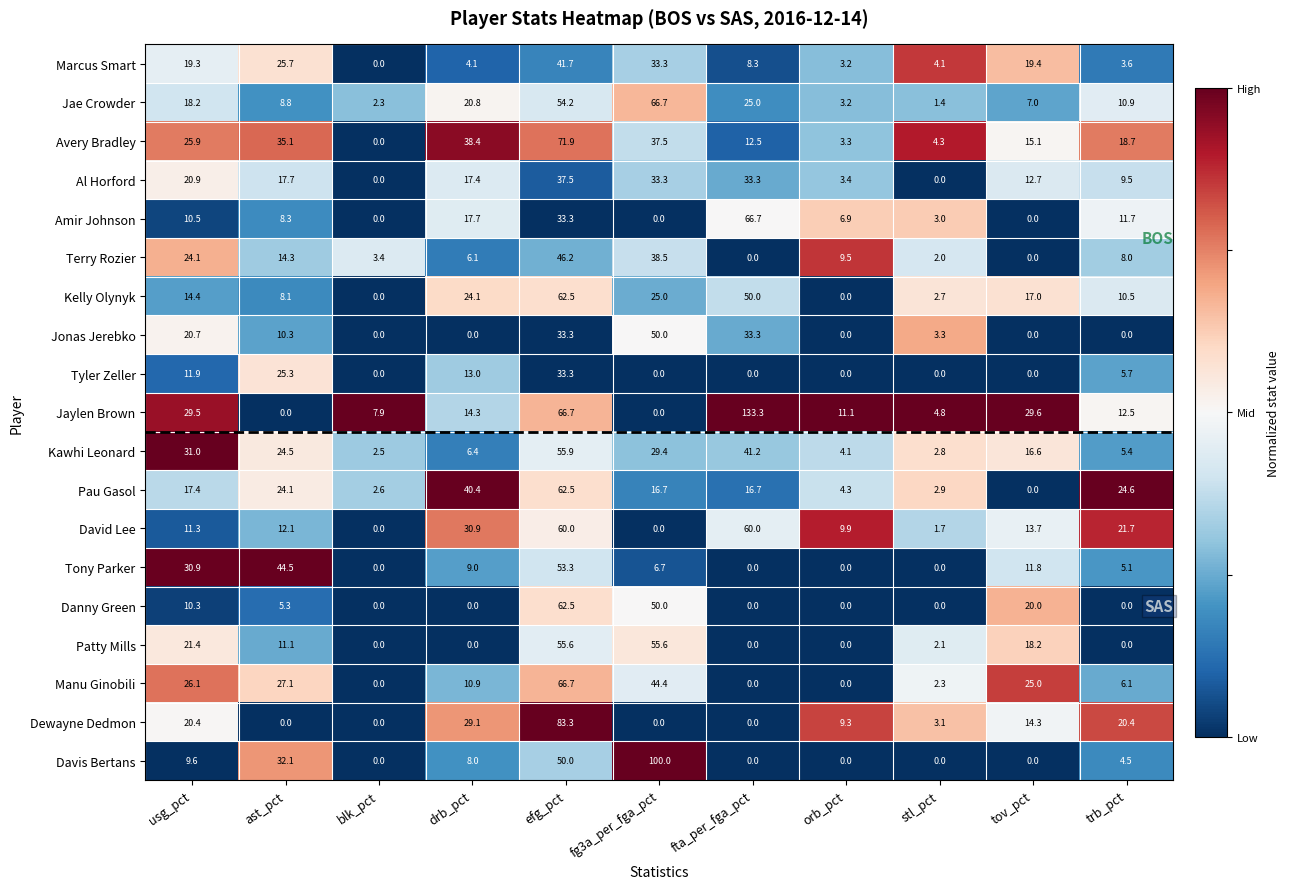

What is the spread (max minus min) of values at tov_pct?

29.6